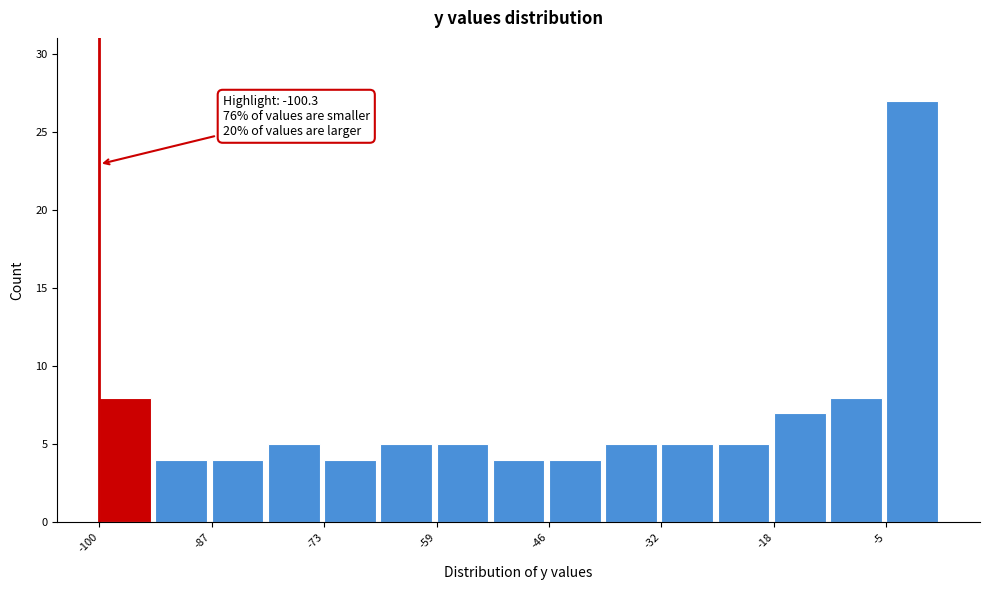

Read against the x-axis, roughly where is the centre of the tallest bar?

-2